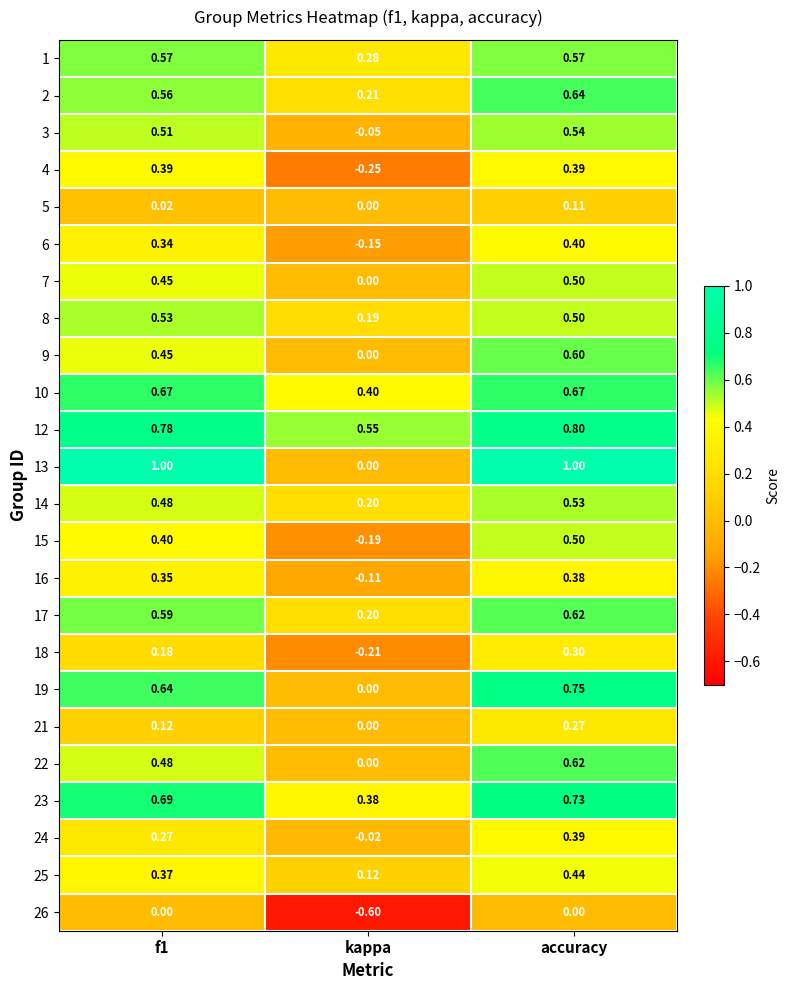

How many distinct data groups are displayed?

24